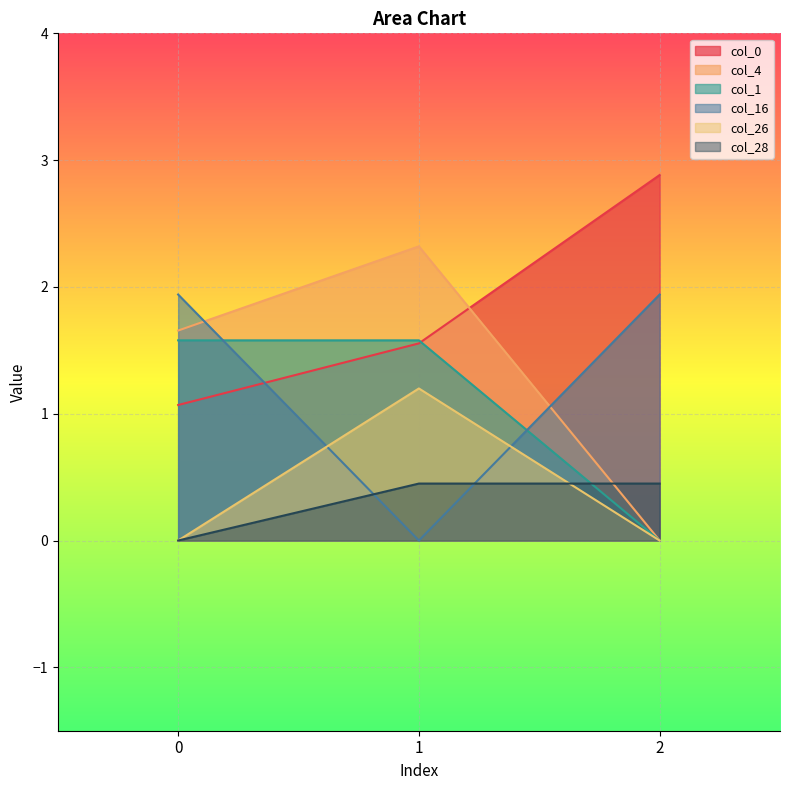

Is it true that col_28 equals -0.3 at 0?

False